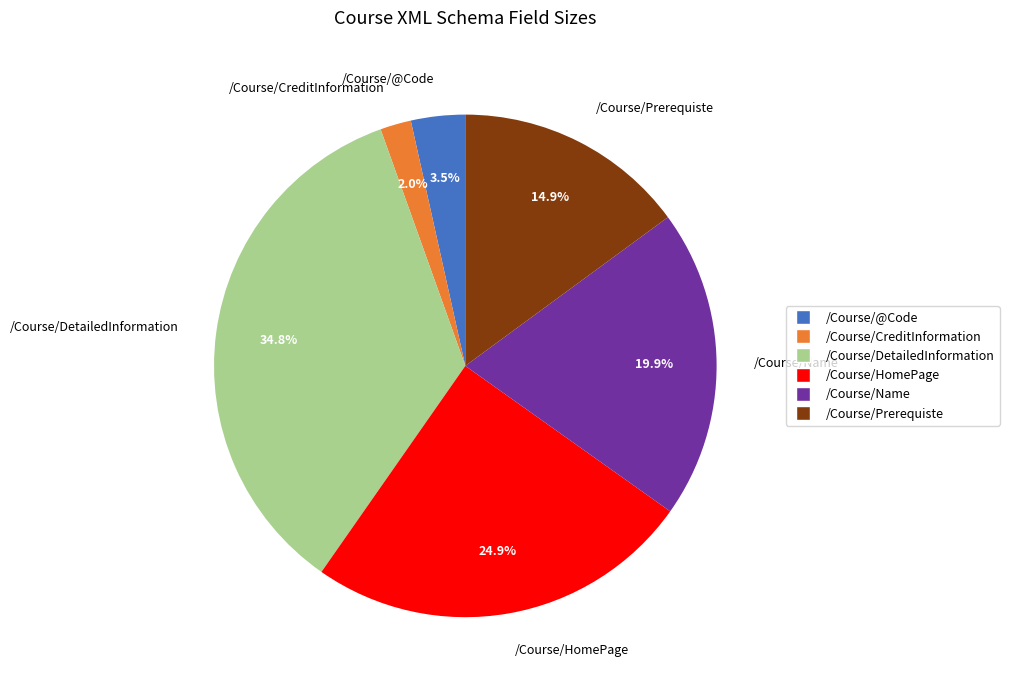

To the nearest percent, what is the average slice percentage?

17%